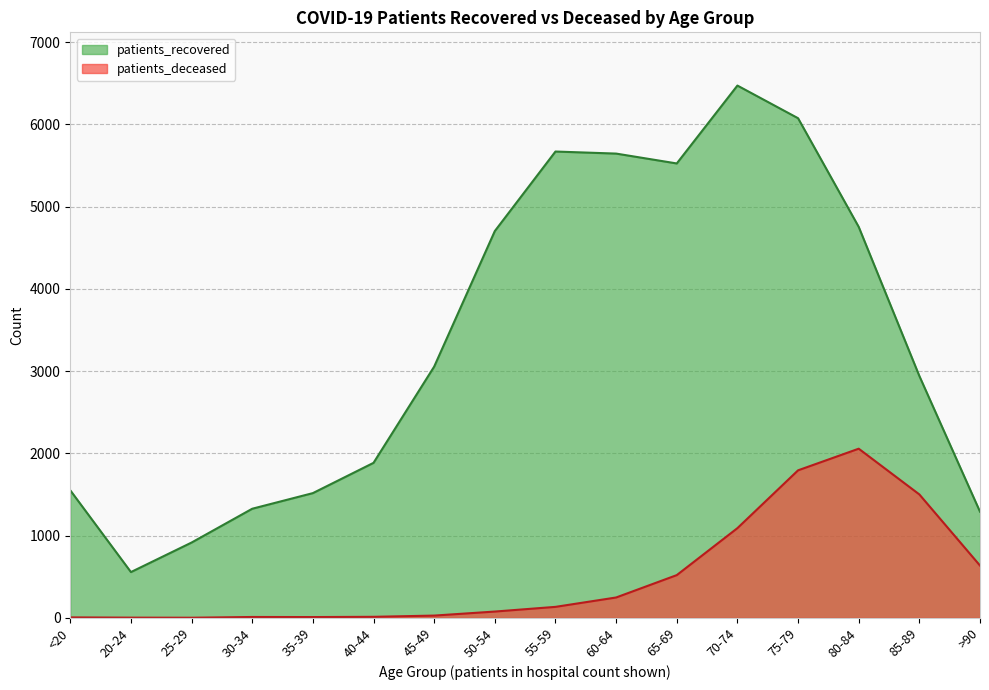

Reading right to left, list all the values displayed in this chart.

patients_recovered: 1291	2941	4754	6075	6472	5525	5645	5670	4703	3055	1885	1517	1327	916	557	1551
patients_deceased: 636	1501	2057	1794	1091	520	248	134	77	28	13	10	11	2	3	6